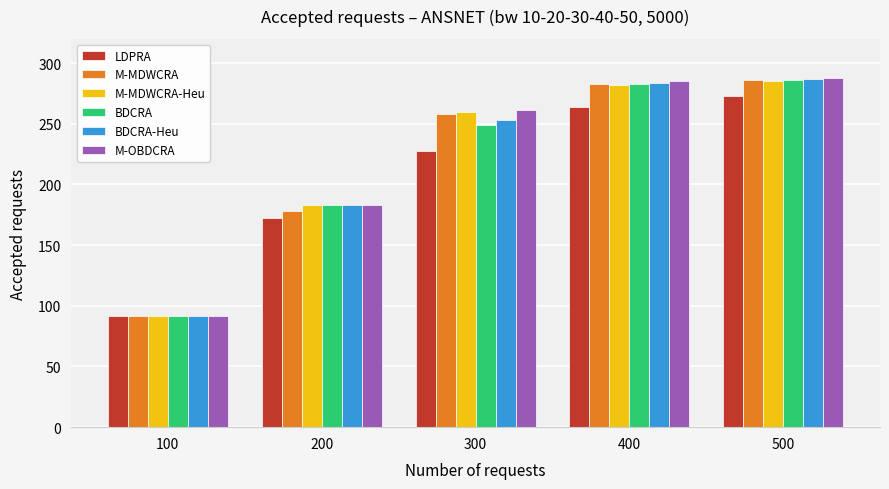

Which series has the largest range (max minus min)?

M-OBDCRA